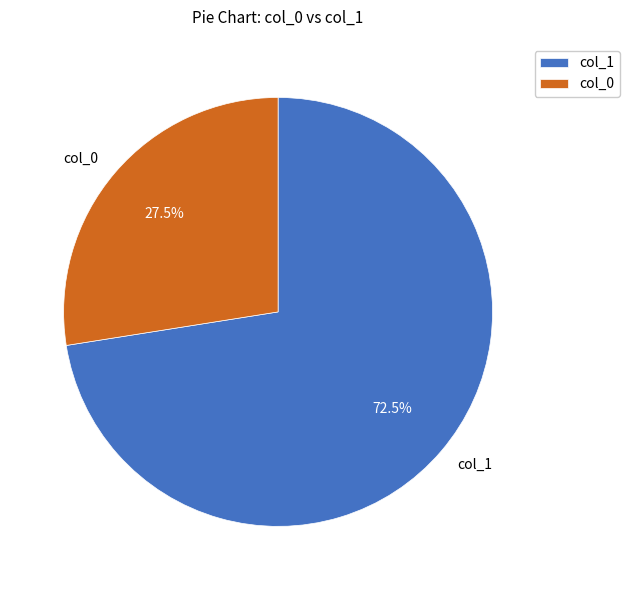

Which category has the biggest portion of the pie?

col_1